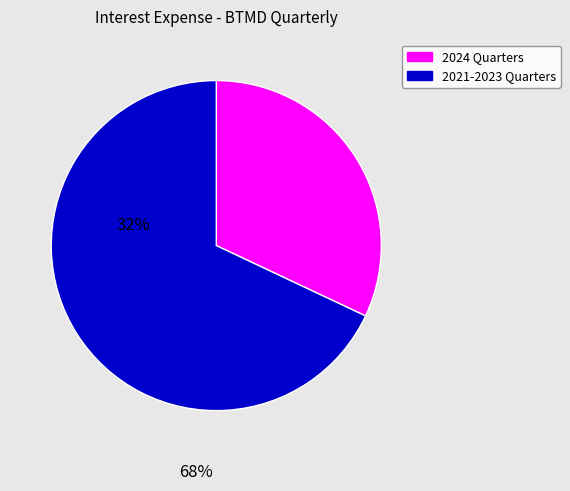

Which category has the smallest portion of the pie?

2024 Quarters